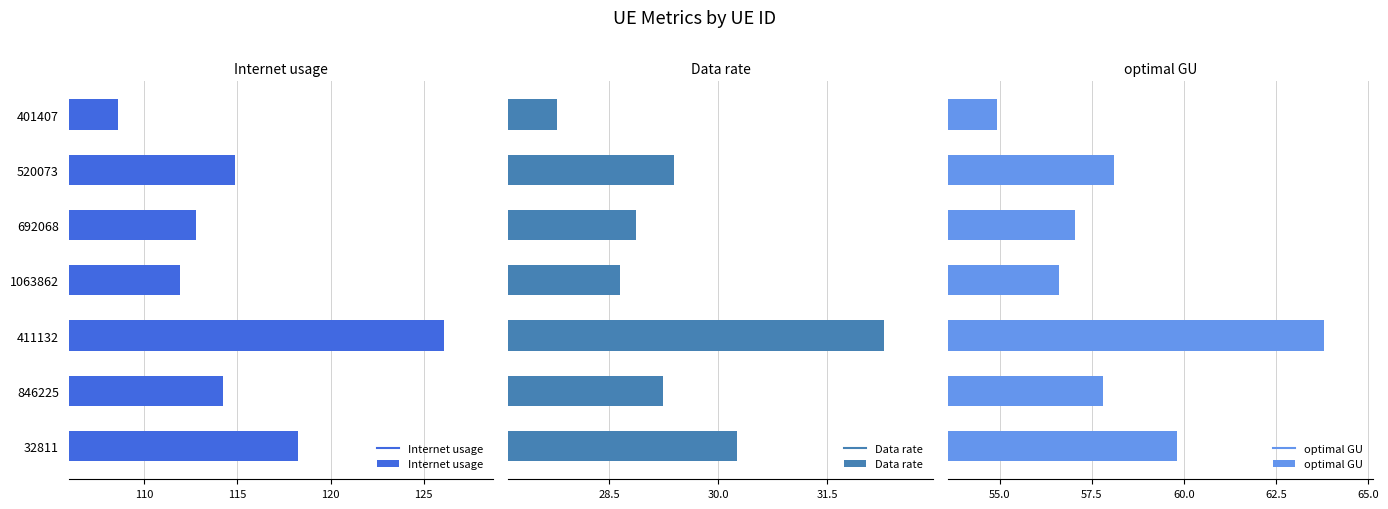

How many groups of bars are there?

7